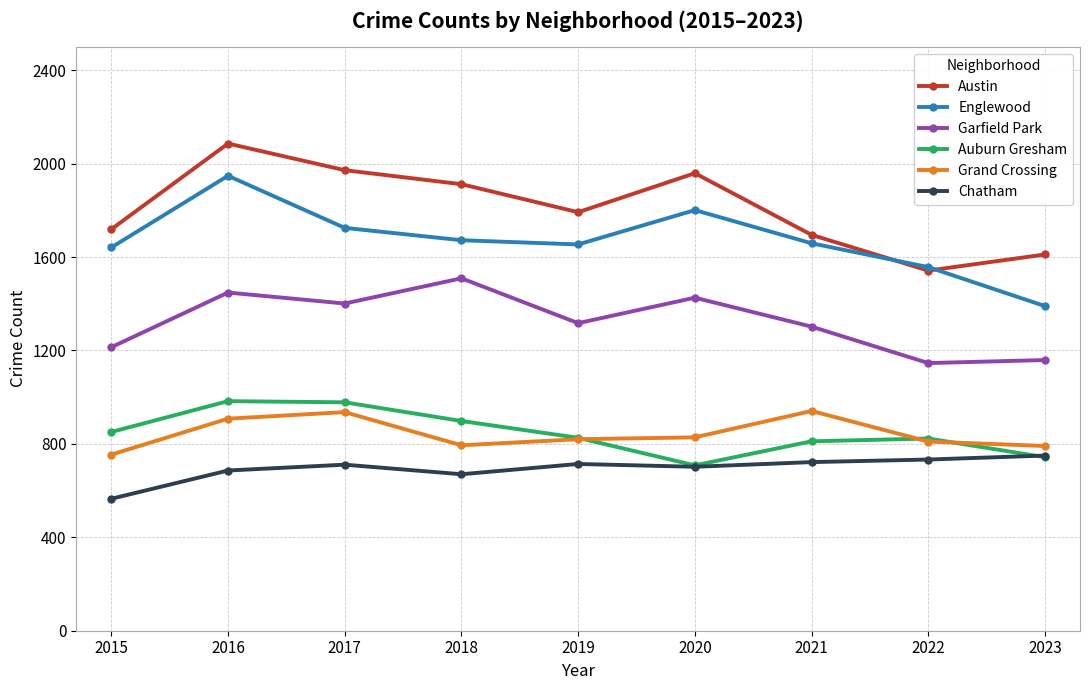

True or false: Garfield Park and Austin cross at least once.

False